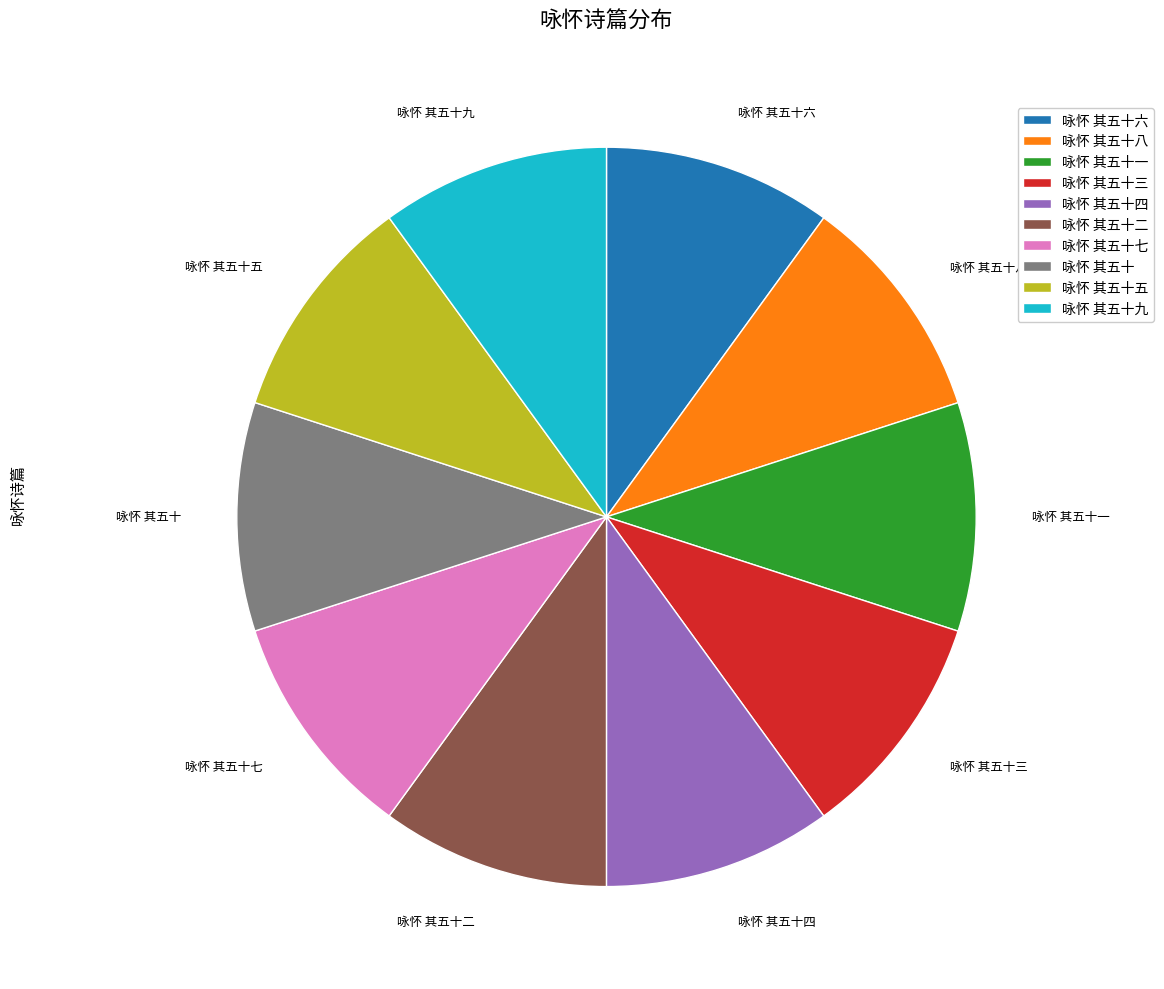

True or false: 咏怀 其五十 accounts for 1% of the total.

False